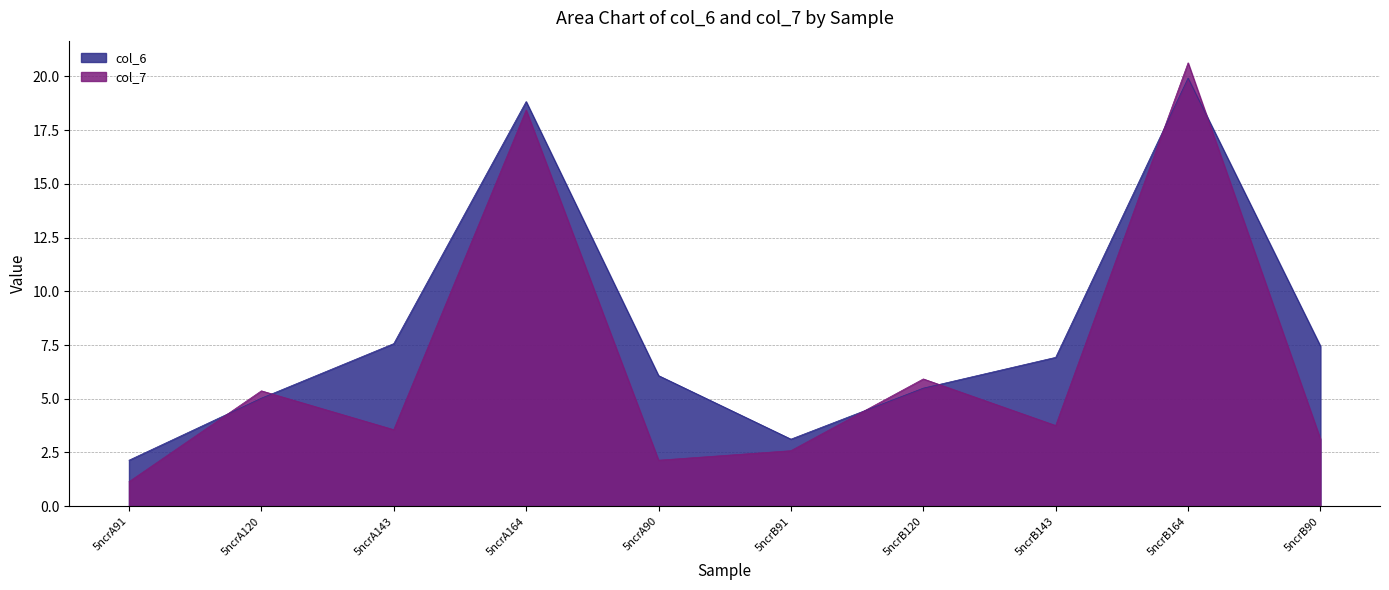

Is the value of col_6 at 5ncrB120 greater than the value of col_7 at 5ncrA164?

No